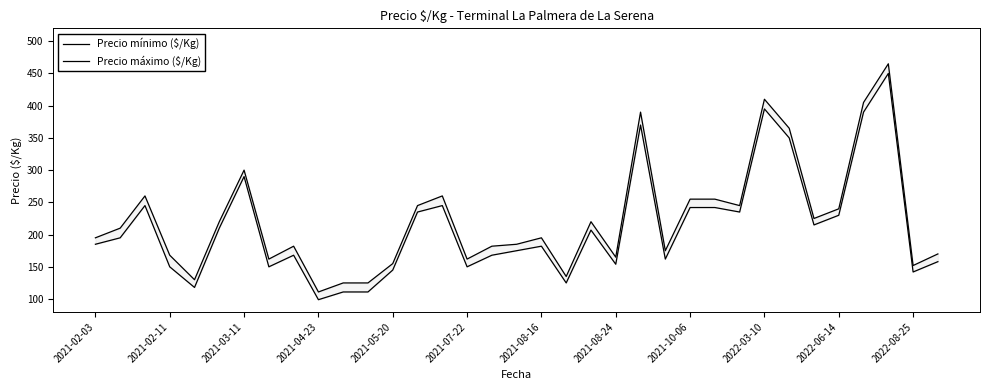

True or false: Precio máximo ($/Kg) and Precio mínimo ($/Kg) intersect in this chart.

False